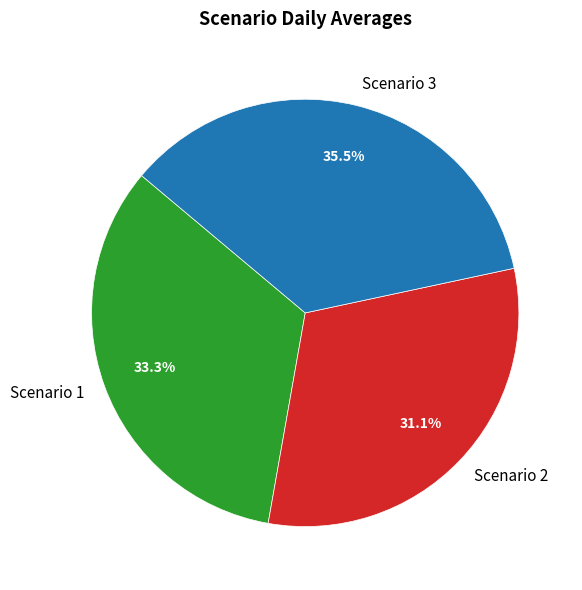

Approximately how many times larger is the value at Scenario 3 compared to Scenario 1?

1.1